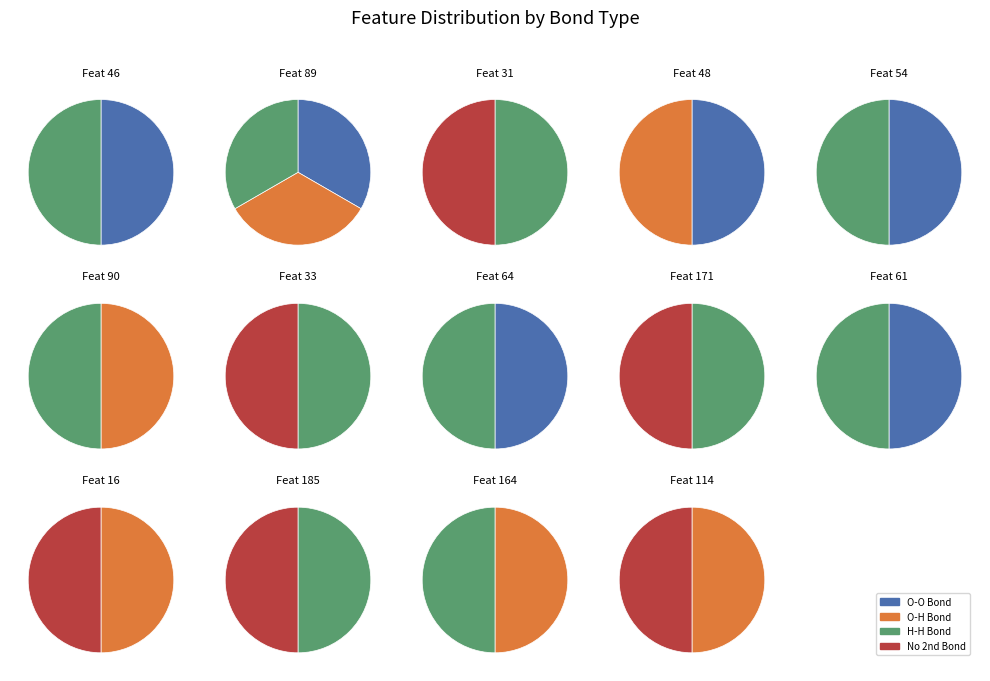

Rank the categories by value from highest to lowest.

O-O, O-H, H-H